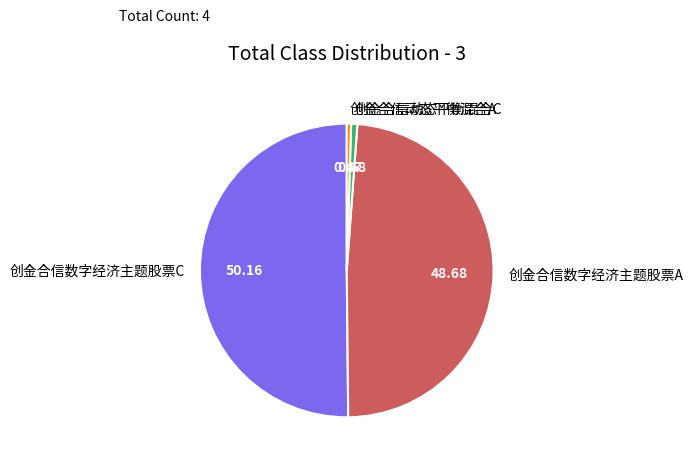

Combined, do 创金合信动态平衡混合C and 创金合信数字经济主题股票C account for over 50%?

Yes